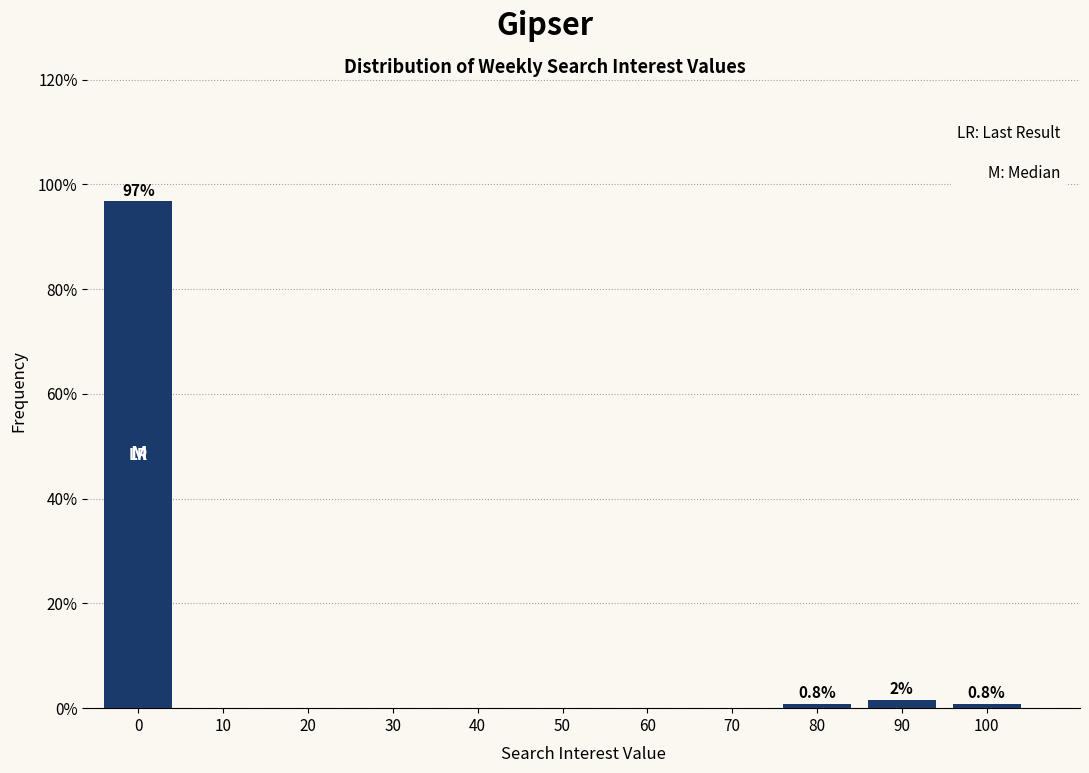

Reading left to right, what are all the values shown in this chart?

0=96.7	10=0.0	20=0.0	30=0.0	40=0.0	50=0.0	60=0.0	70=0.0	80=0.8	90=1.6	100=0.8